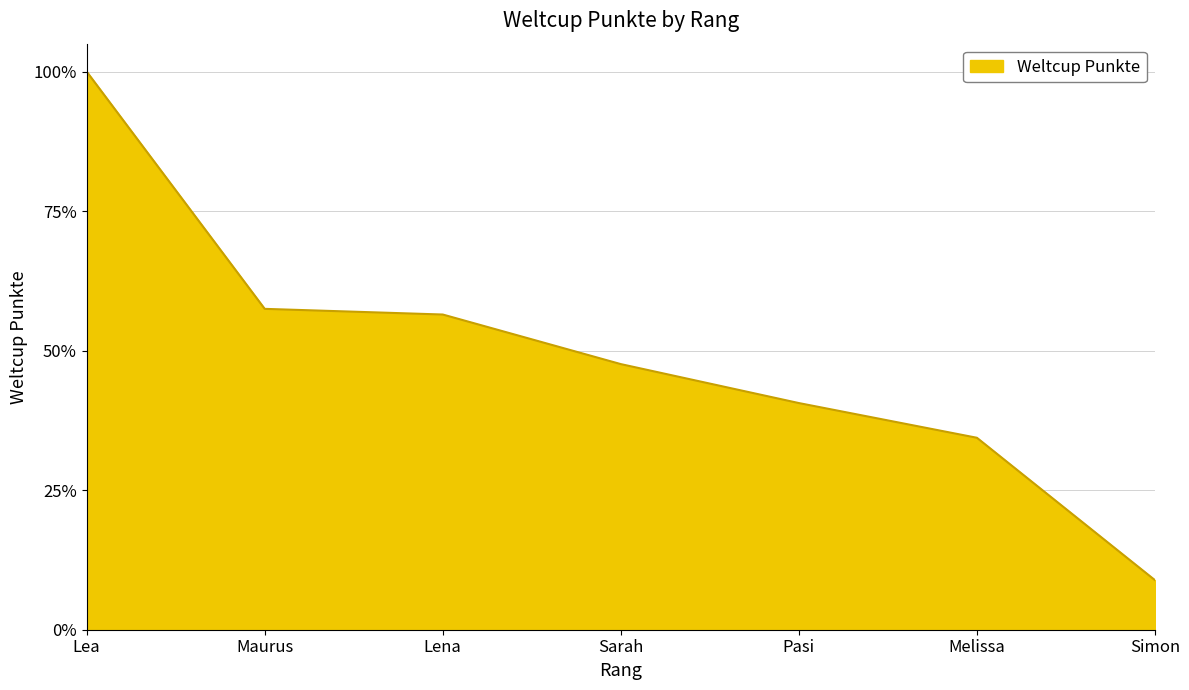

What is the change in value from Lena to Pasi?

-125